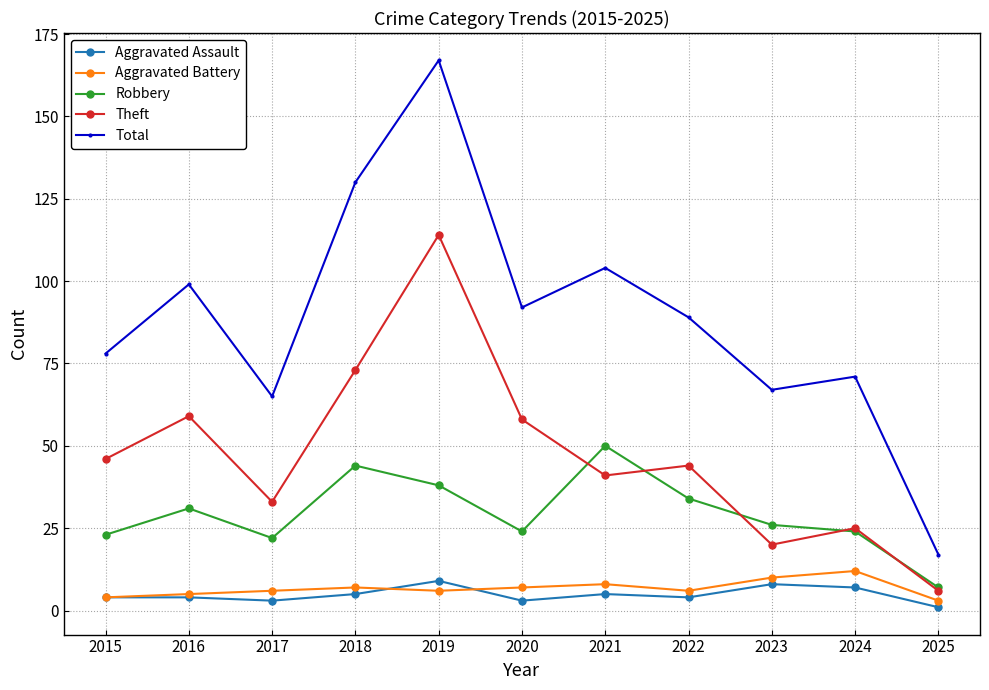

Where do Robbery and Theft first cross each other?

2020 and 2021